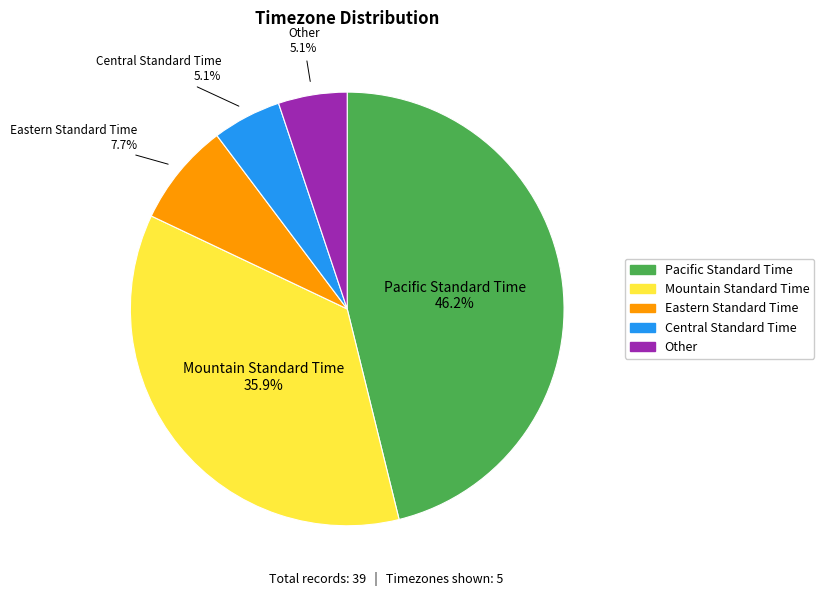

Which has a higher value, Pacific Standard Time or Eastern Standard Time?

Pacific Standard Time